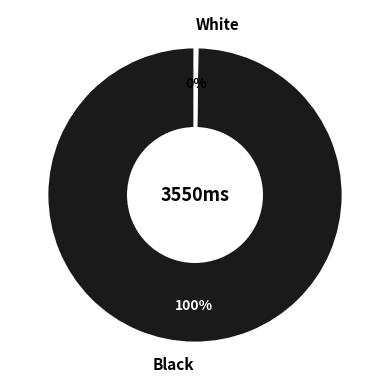

What is the largest slice in the pie chart?

Black